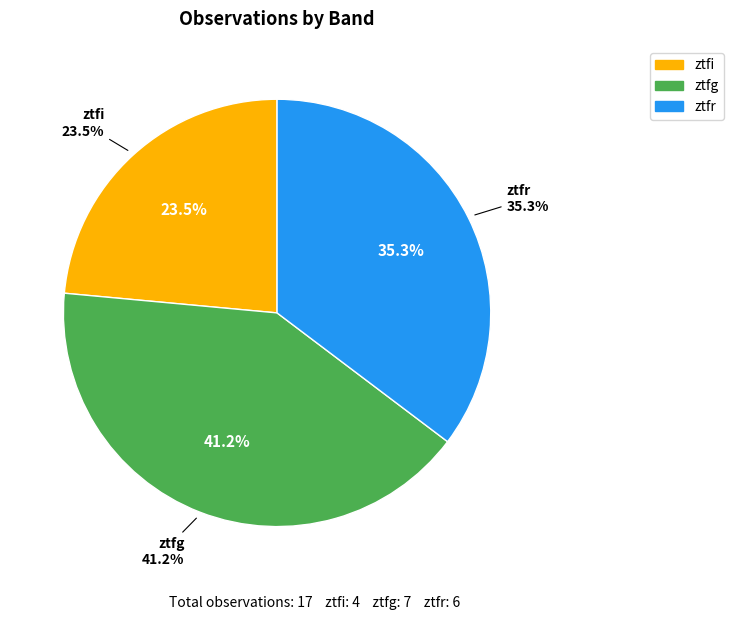

Count the number of slices in the pie.

3